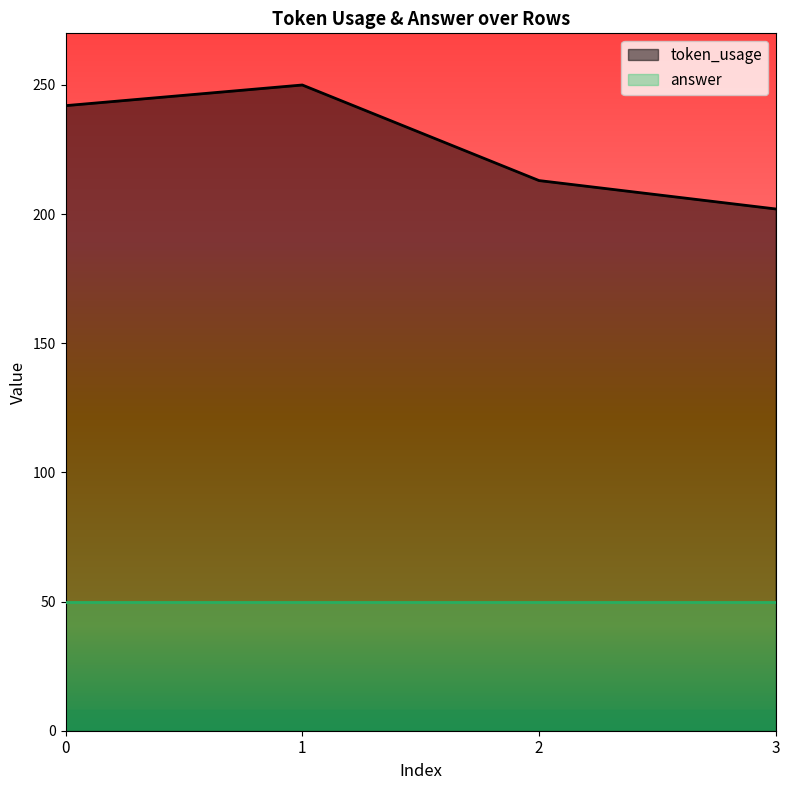

Is it true that the value at 1 is 250?

True